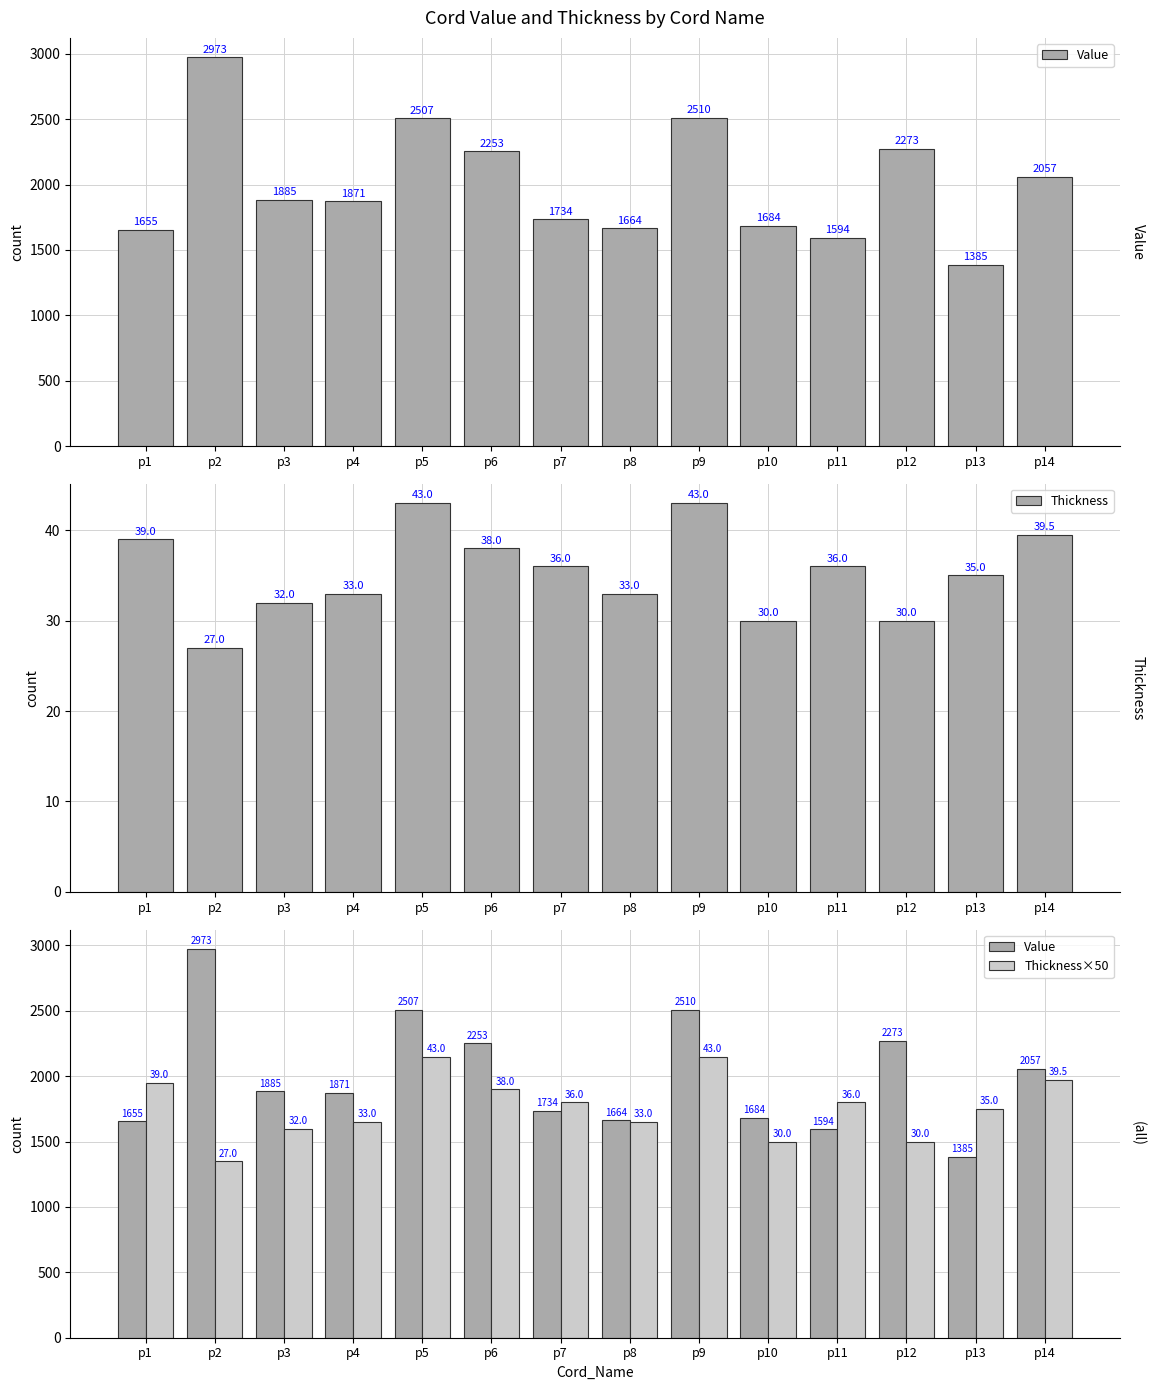

The value of Thickness×50 at p3 is 1600.0. True or false?

True